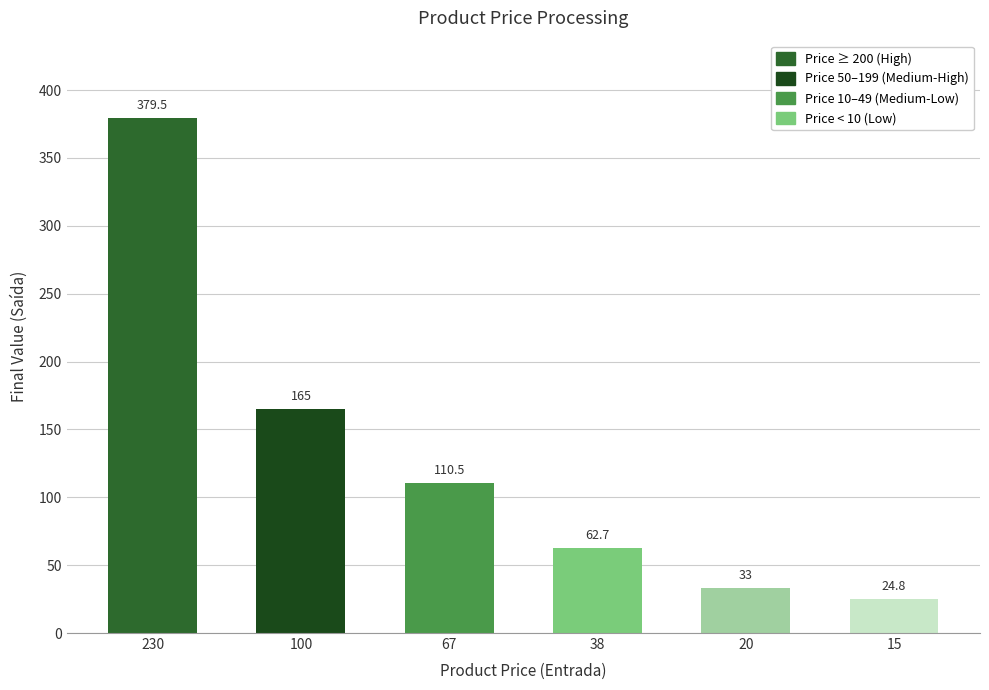

Approximately how many times larger is the value at 100 compared to 20?

5.0